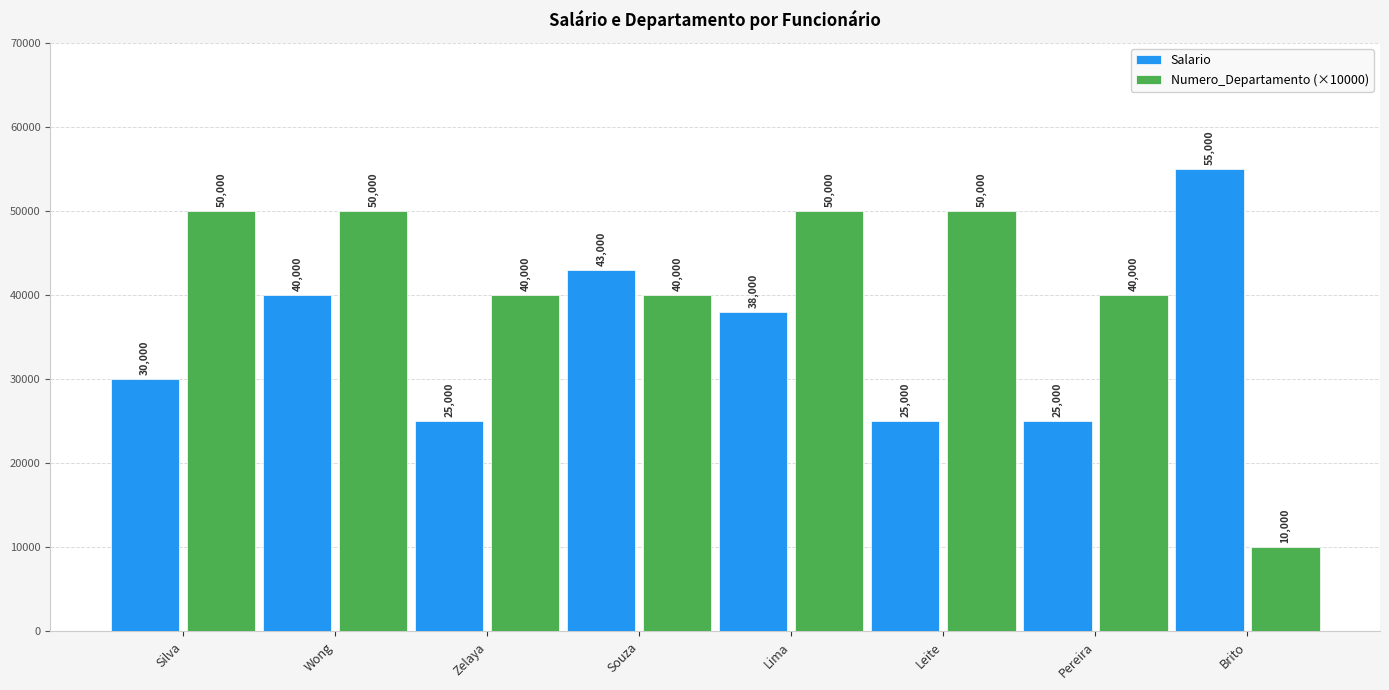

How many distinct data groups are displayed?

2